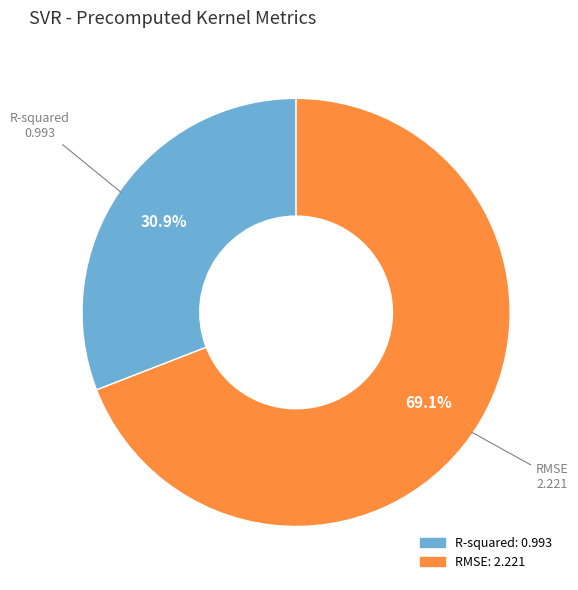

Which has a higher value, R-squared or RMSE?

RMSE